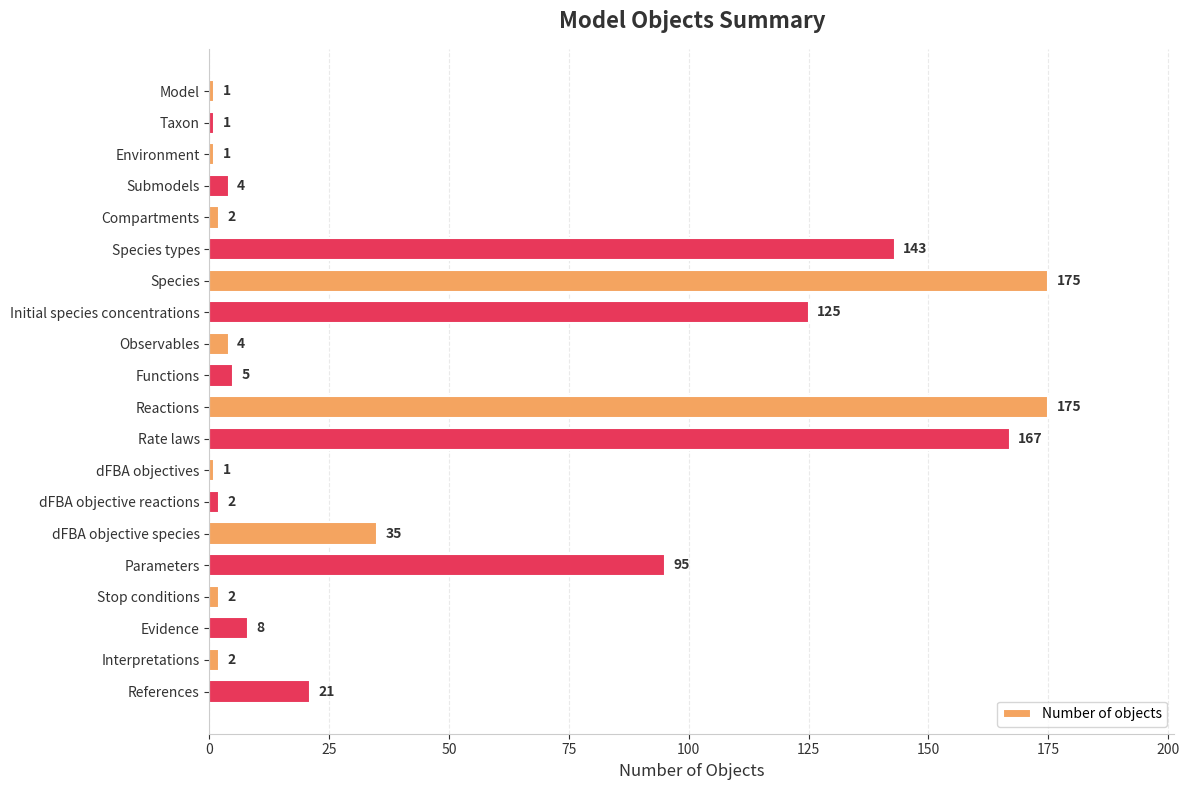

What is the value of the 1st bar from the top?

1